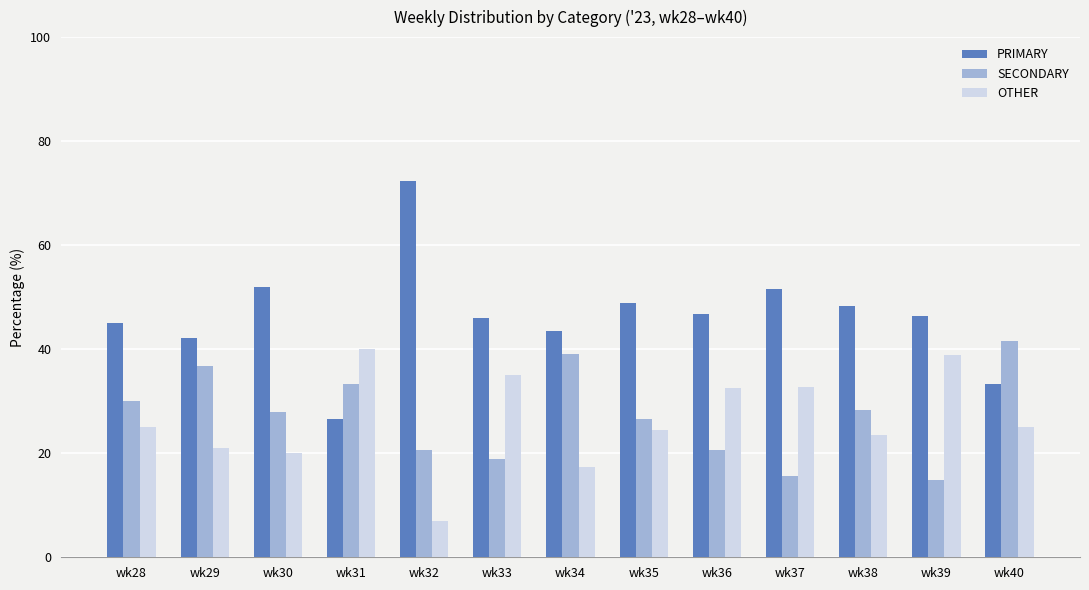

What is the greatest value displayed?

72.4